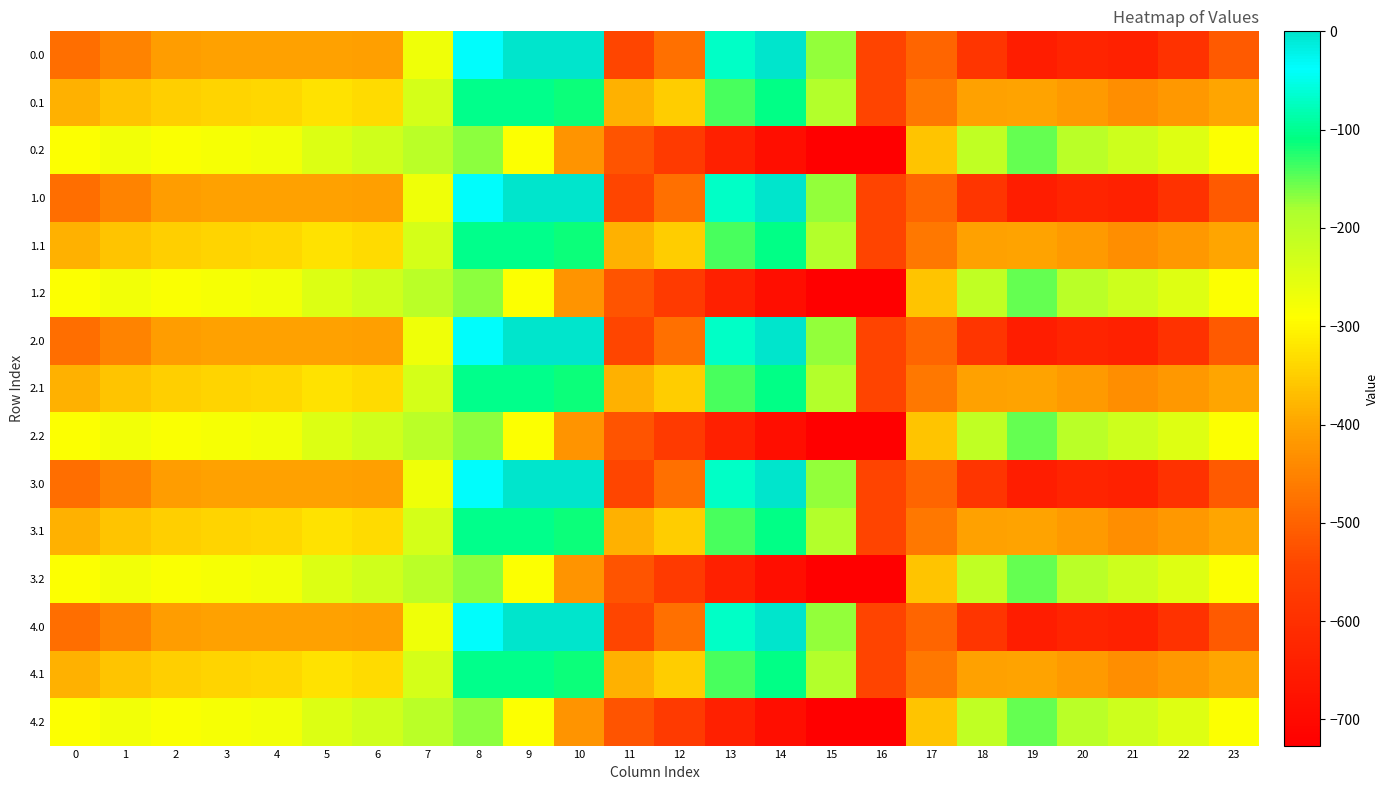

What is the smallest value displayed?

-726.6